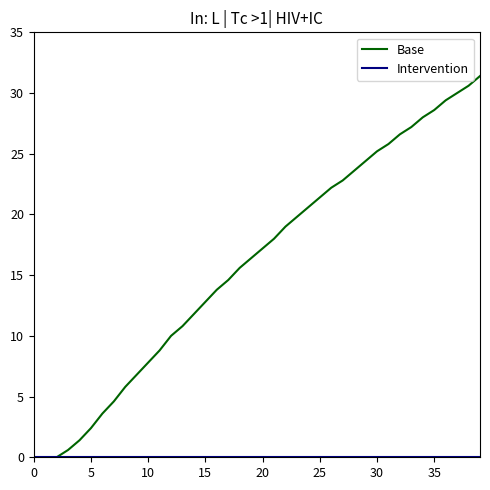

Which series has the largest total across all categories?

Base